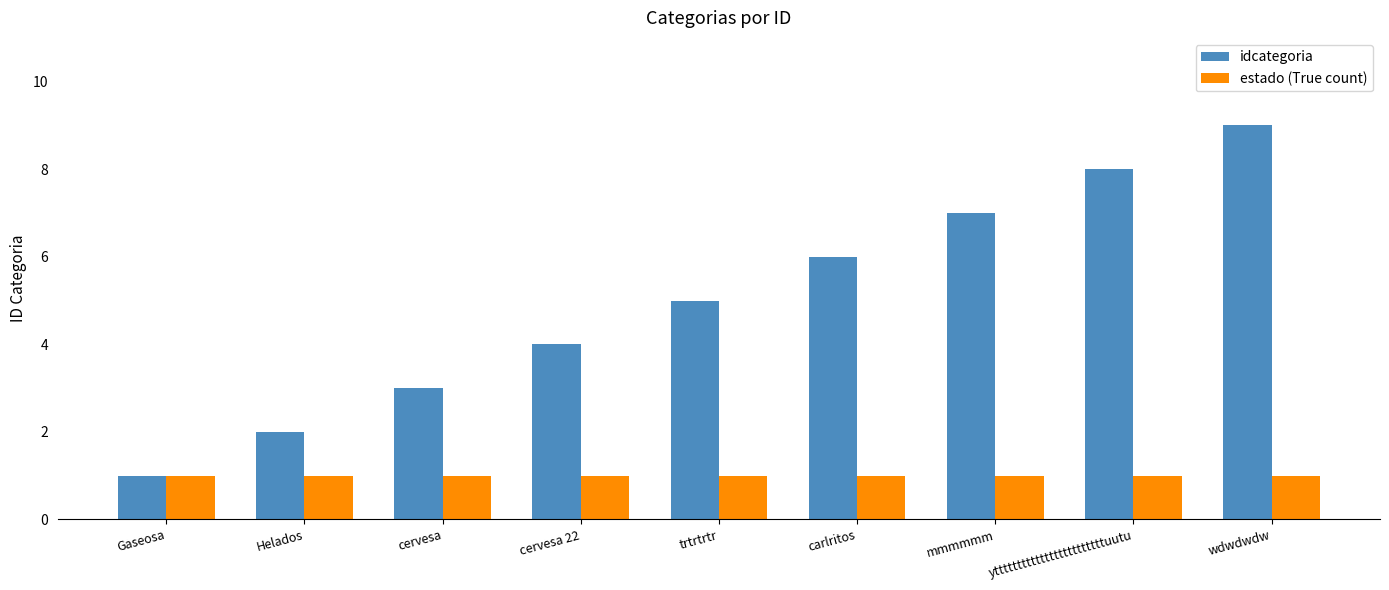

What is the maximum value for idcategoria?

9